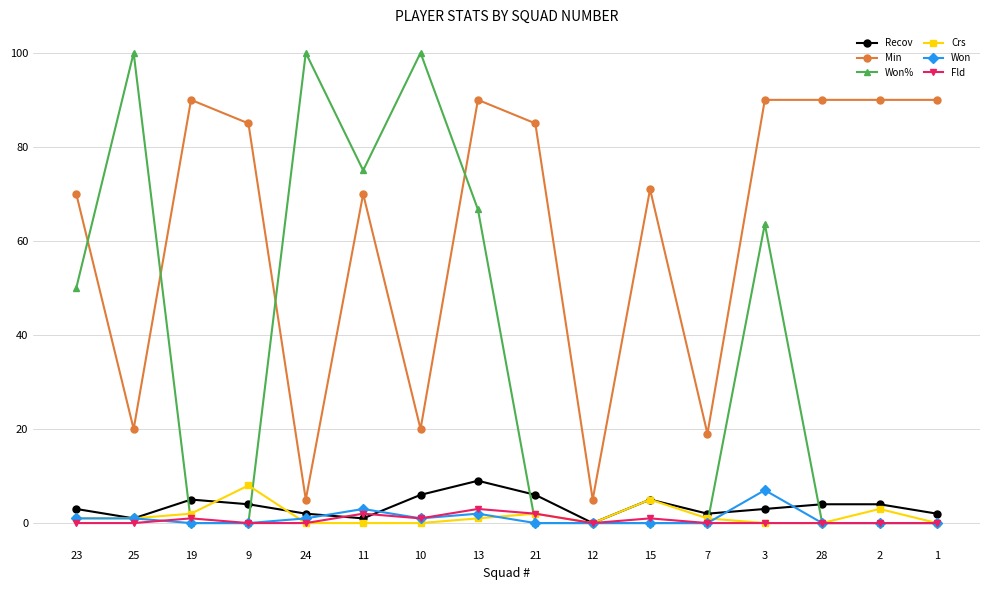

What is the difference between the Crs values at 9 and 2?

5.0